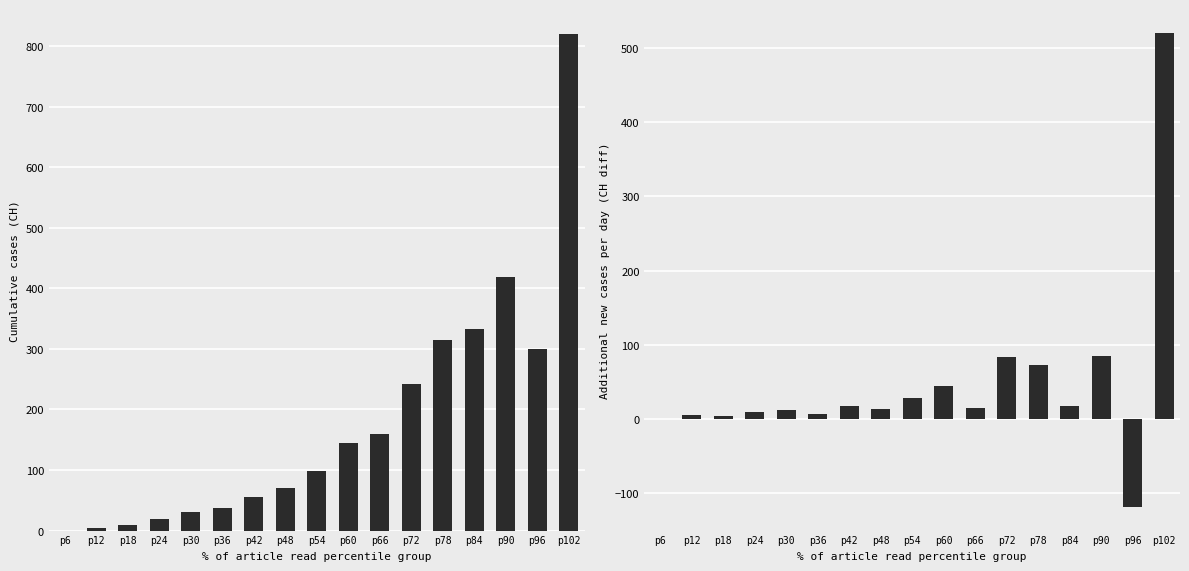

Which series has the widest spread of values?

CH